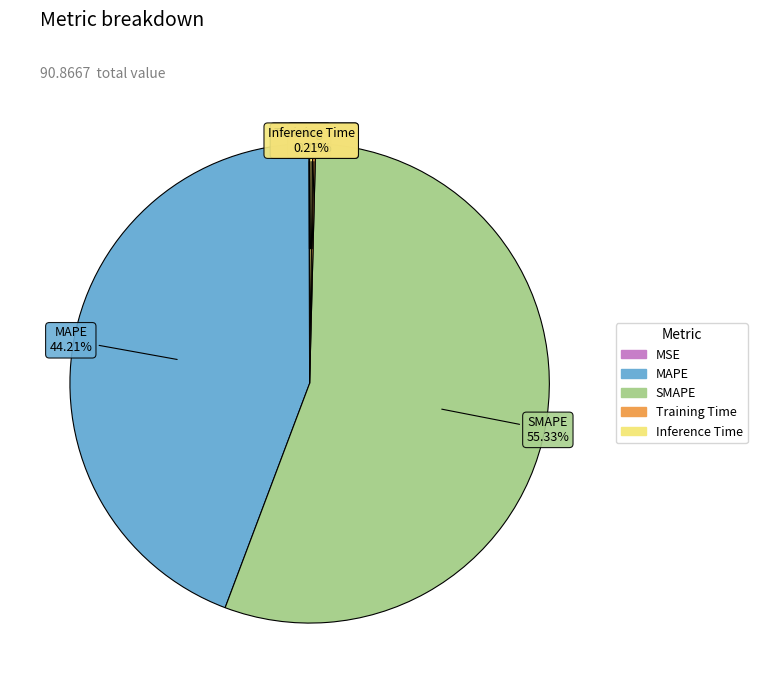

The MAPE slice represents 44% of the pie. True or false?

True